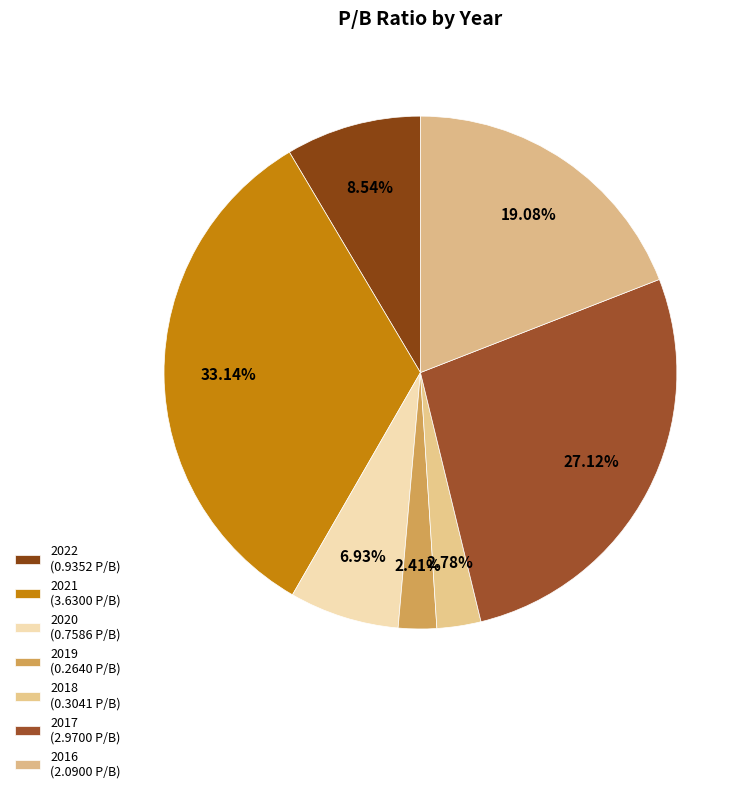

How many segments does this pie chart have?

7